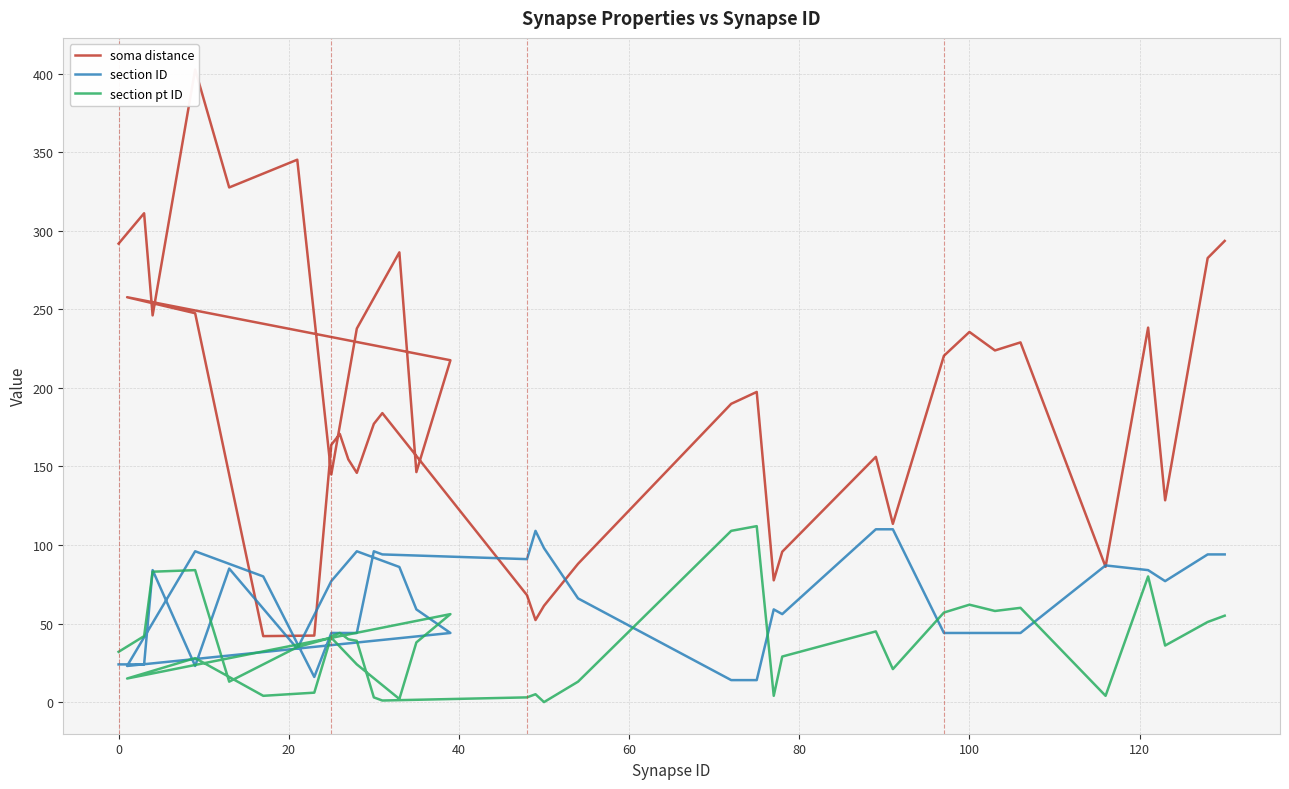

Between which two adjacent categories do section pt ID and section ID first intersect?

0 and 20